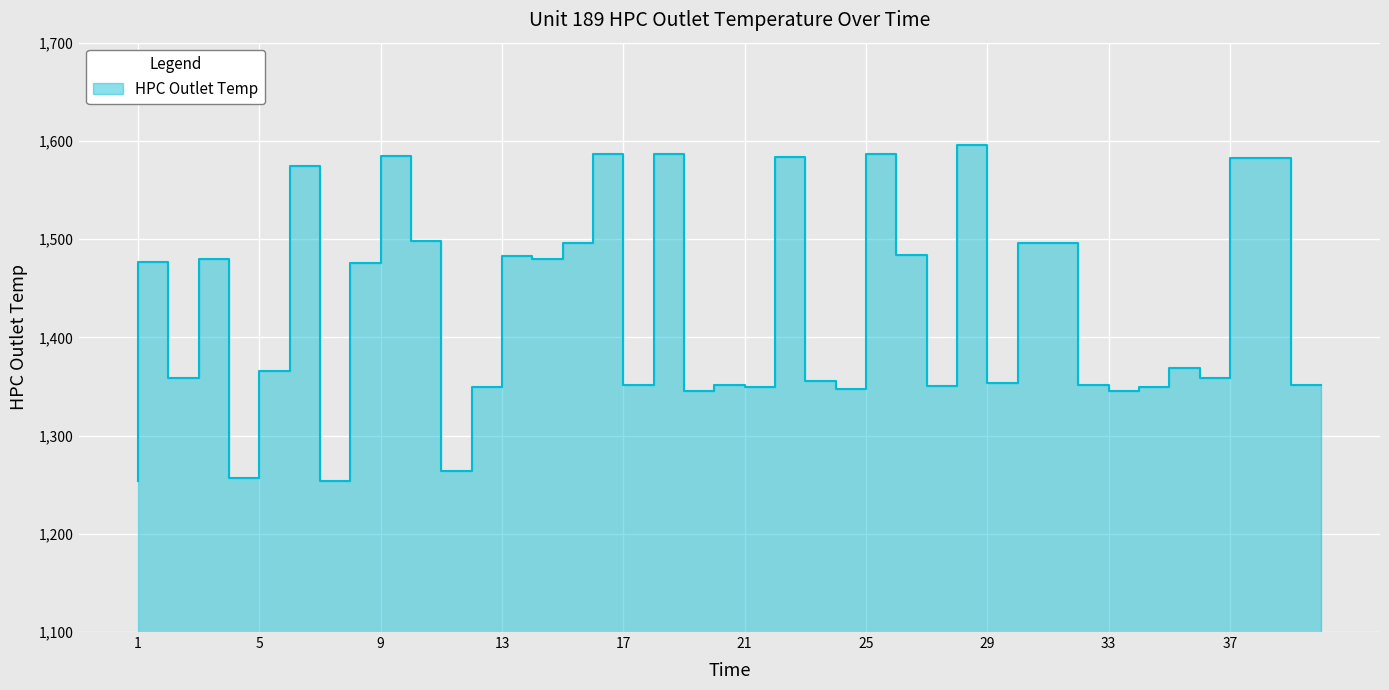

Rank the categories by value from lowest to highest.

8, 1, 5, 12, 20, 34, 25, 35, 13, 22, 28, 33, 21, 40, 18, 30, 24, 3, 37, 6, 36, 9, 2, 4, 15, 14, 27, 32, 31, 16, 11, 7, 38, 39, 23, 10, 17, 26, 19, 29